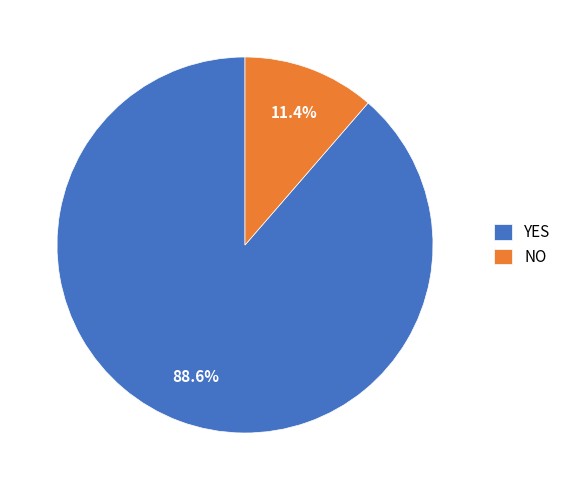

Is the sum of YES and NO greater than half?

Yes